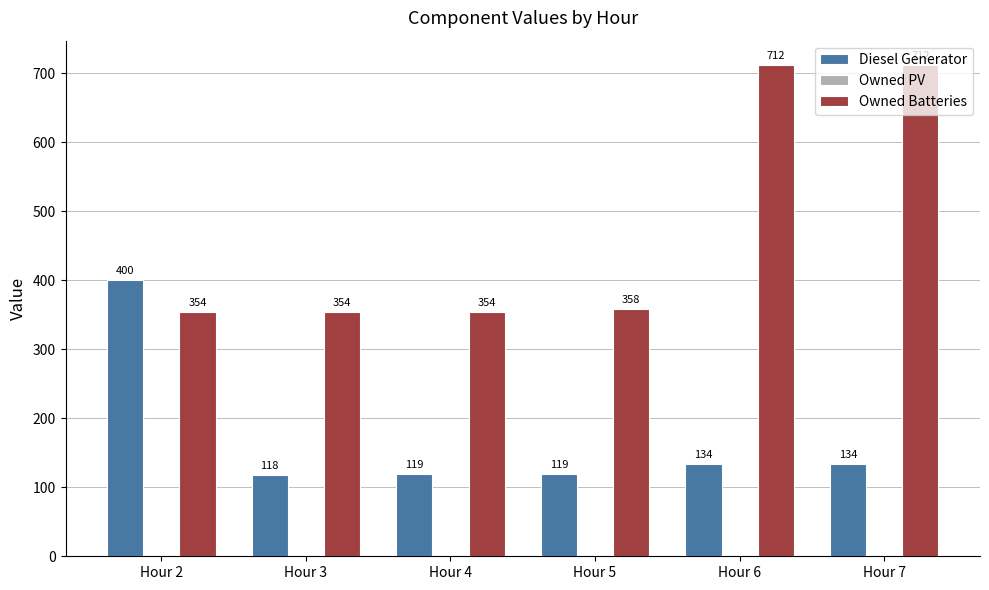

Which series has the largest range (max minus min)?

Owned Batteries